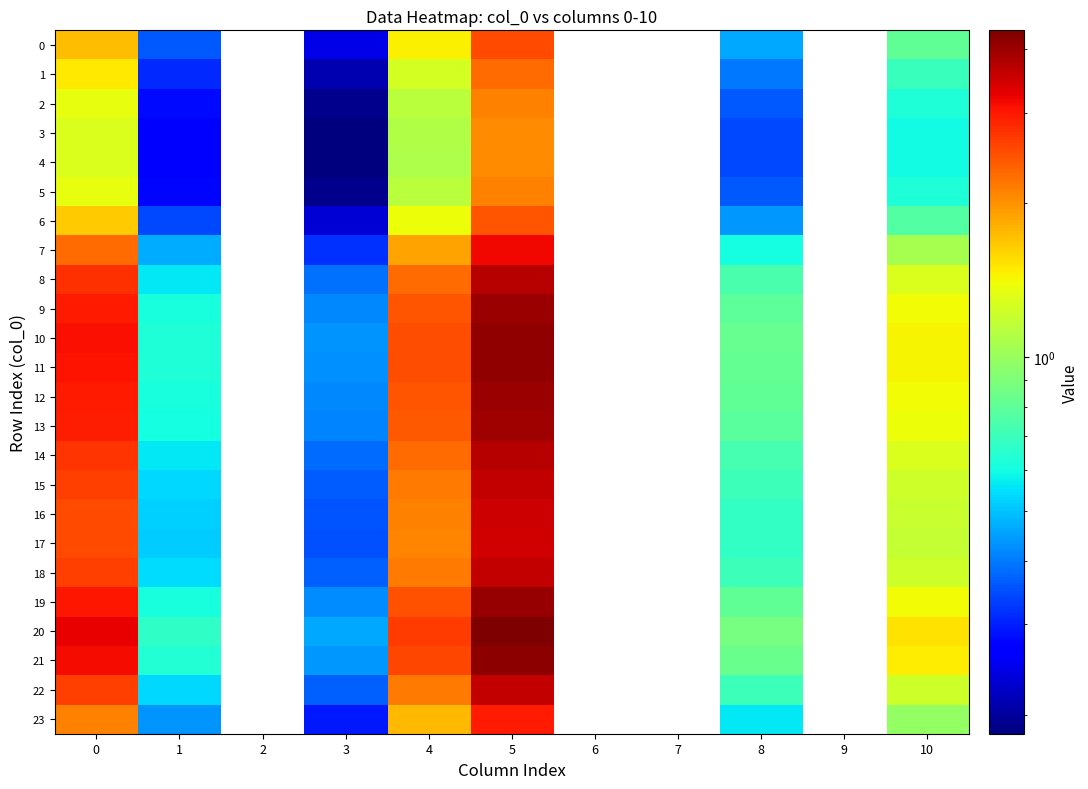

True or false: 2 has a value of 0.6 at 10.

True